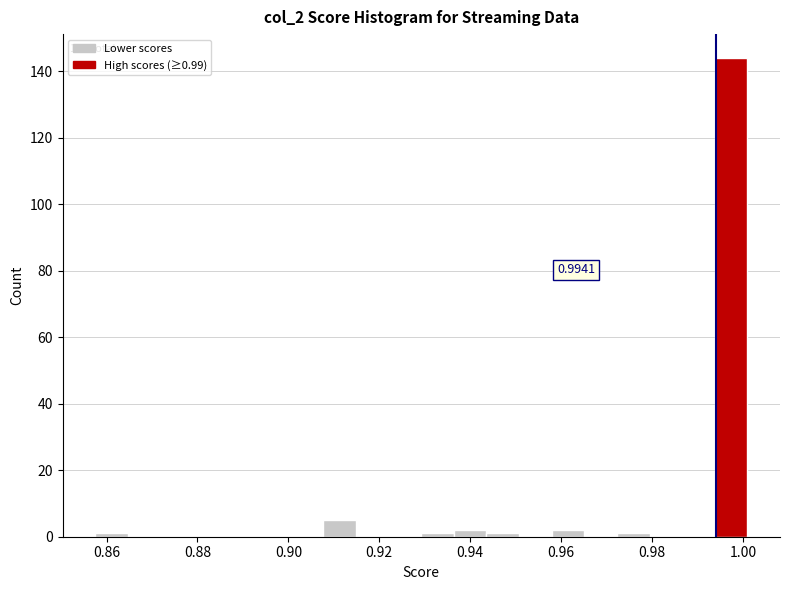

Around what value on the x-axis is the tallest bar? Give the approximate position of its centre, as read against the axis.

0.998